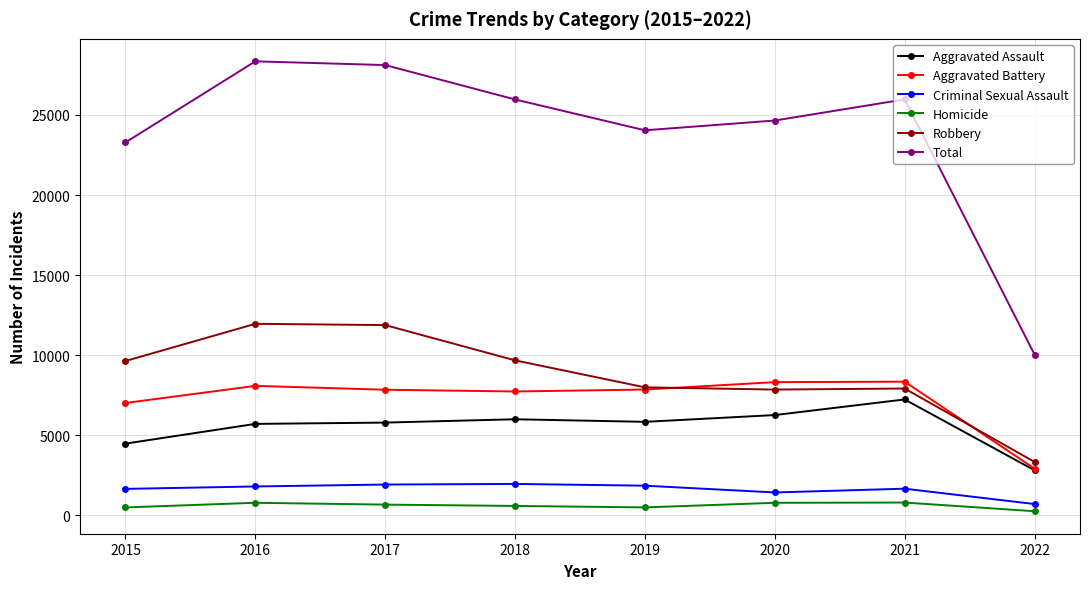

How many values in the Total series are below 25967?

4